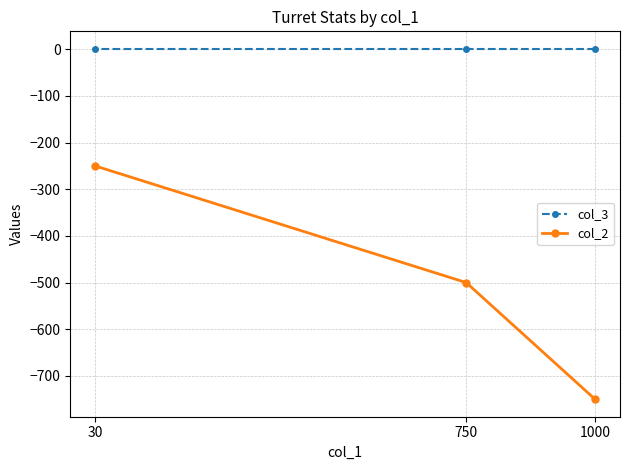

What is the average value of the col_2 series?

-500